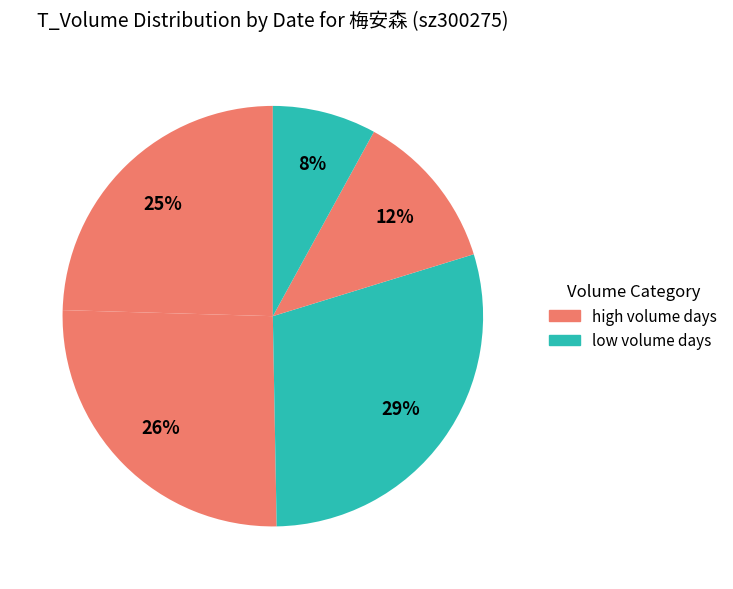

How many segments does this pie chart have?

5